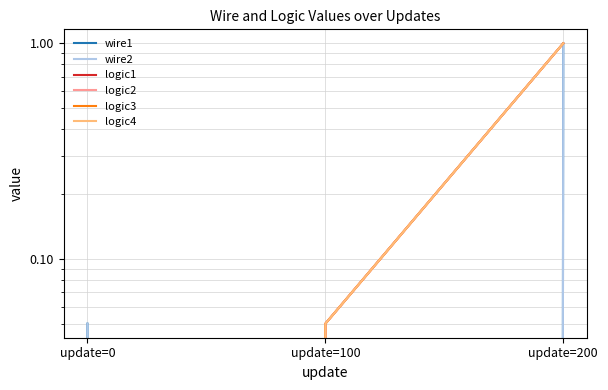

What is the average value of the logic3 series?

0.4